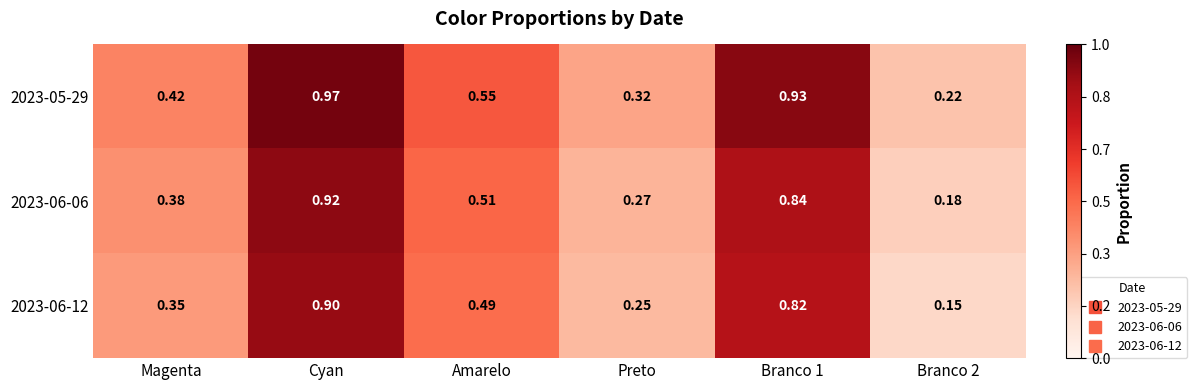

Is the value of 2023-06-12 at Amarelo greater than the value of 2023-06-06 at Preto?

Yes